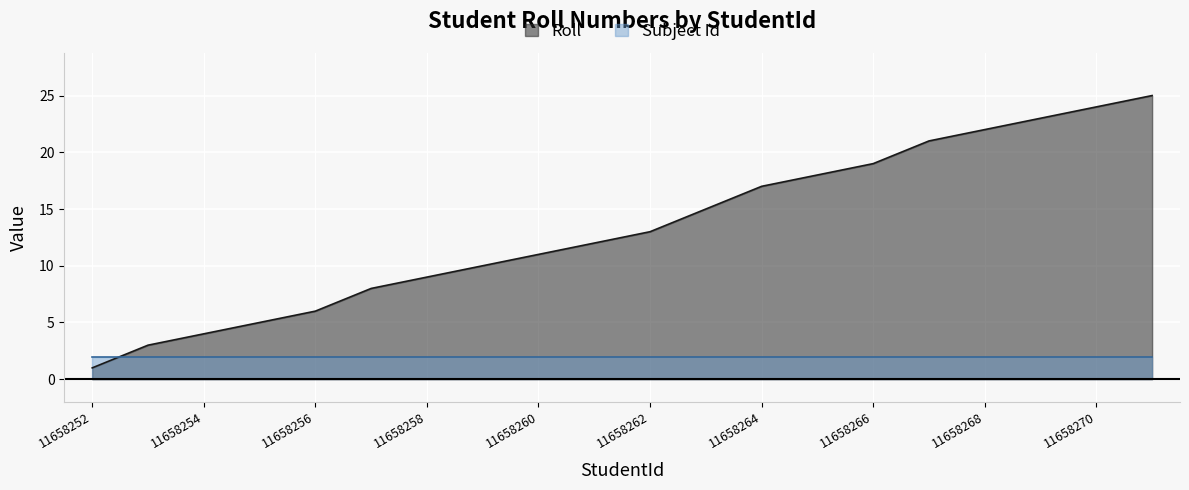

Between 11658267 and 11658261, which is larger?

11658267